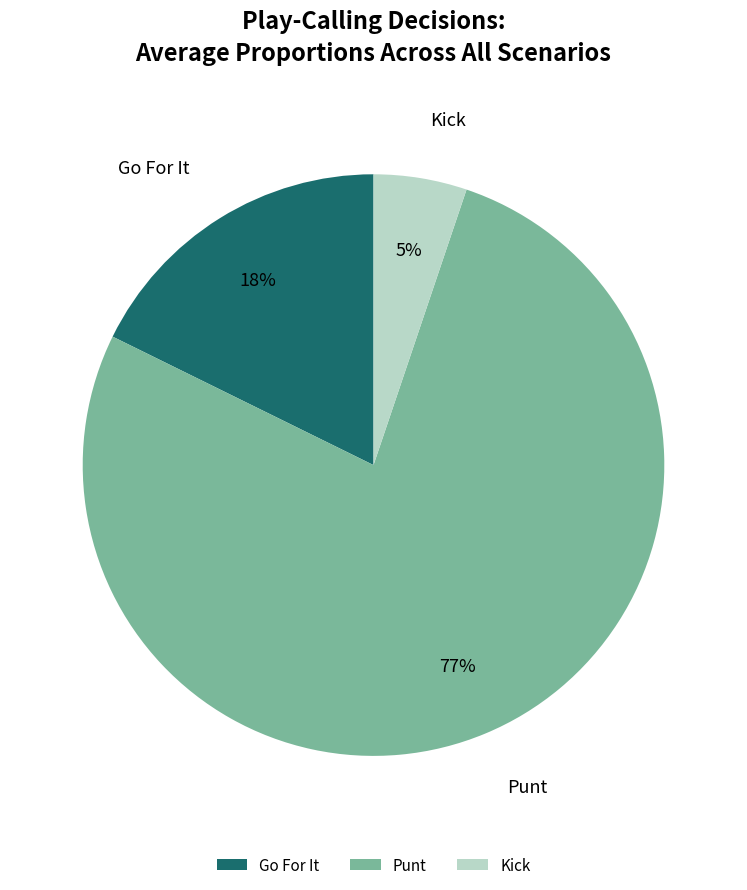

Which category has the biggest portion of the pie?

Punt